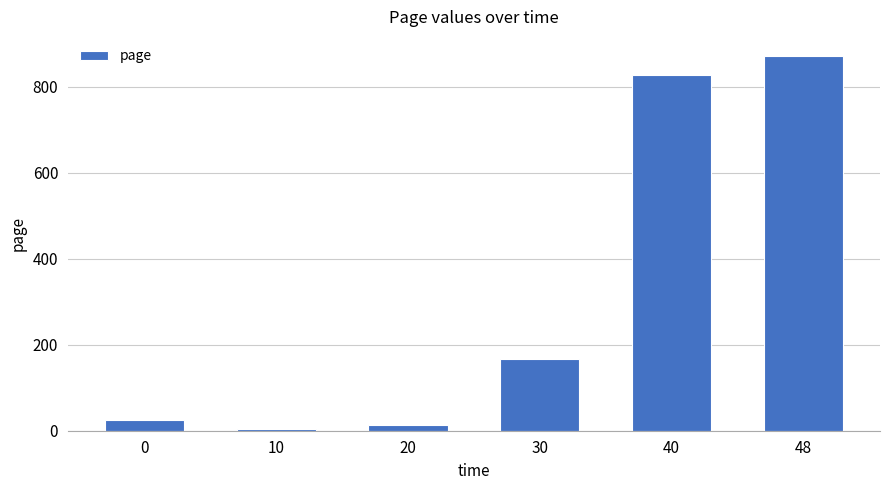

Where does the data first go above 167?

30